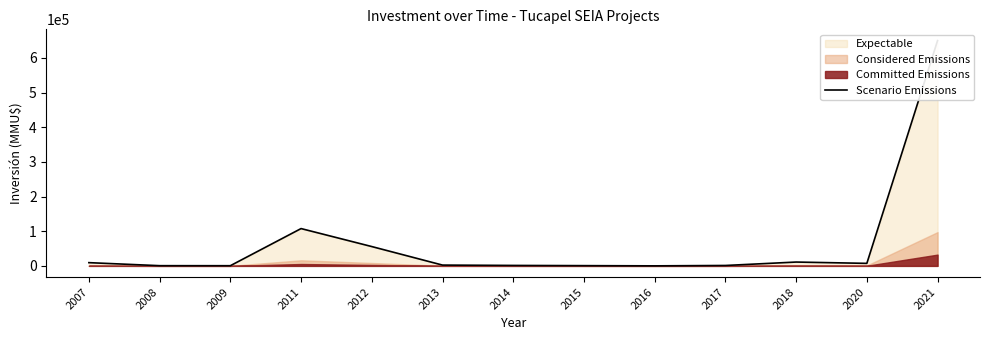

Does the chart have visible grid lines?

No